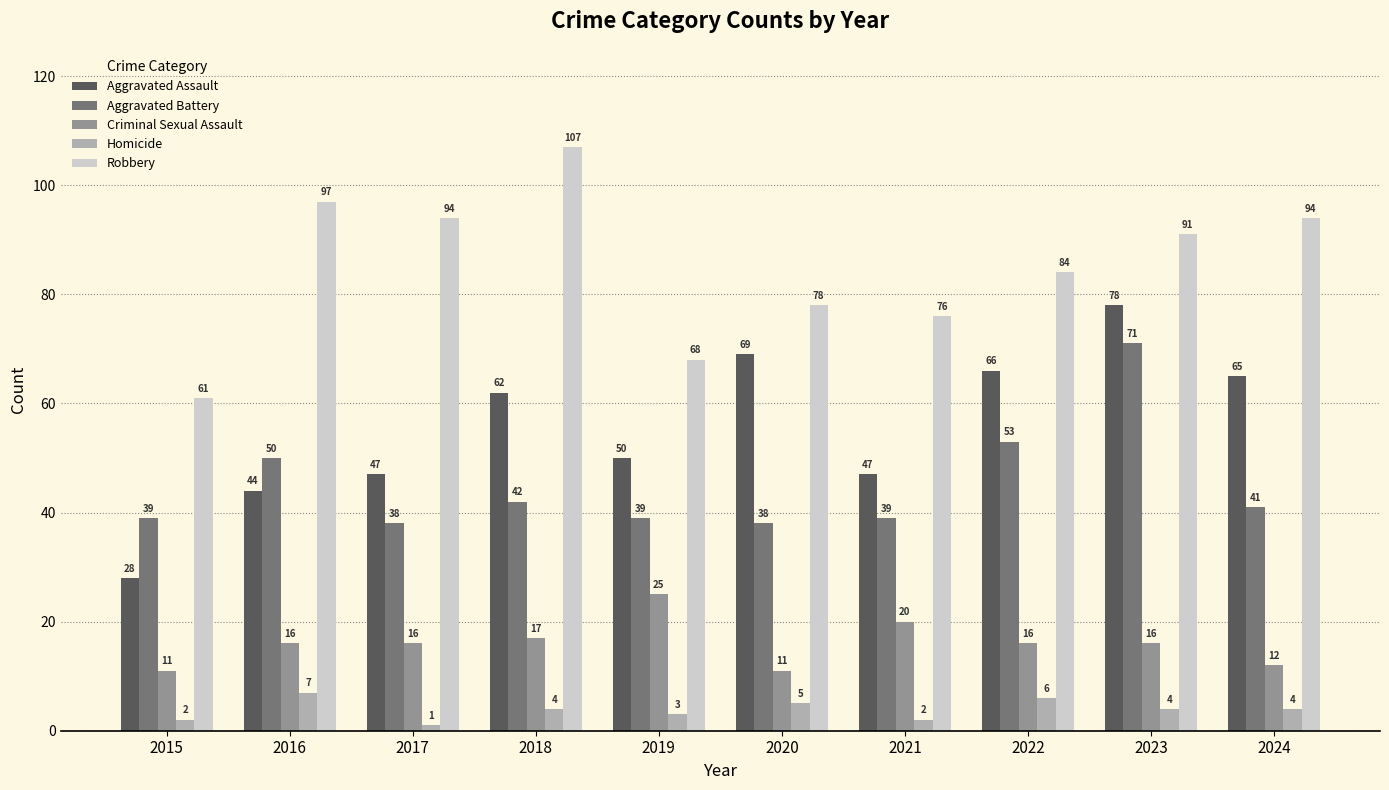

What is the value of the Criminal Sexual Assault bar at the 4th from the left?

17